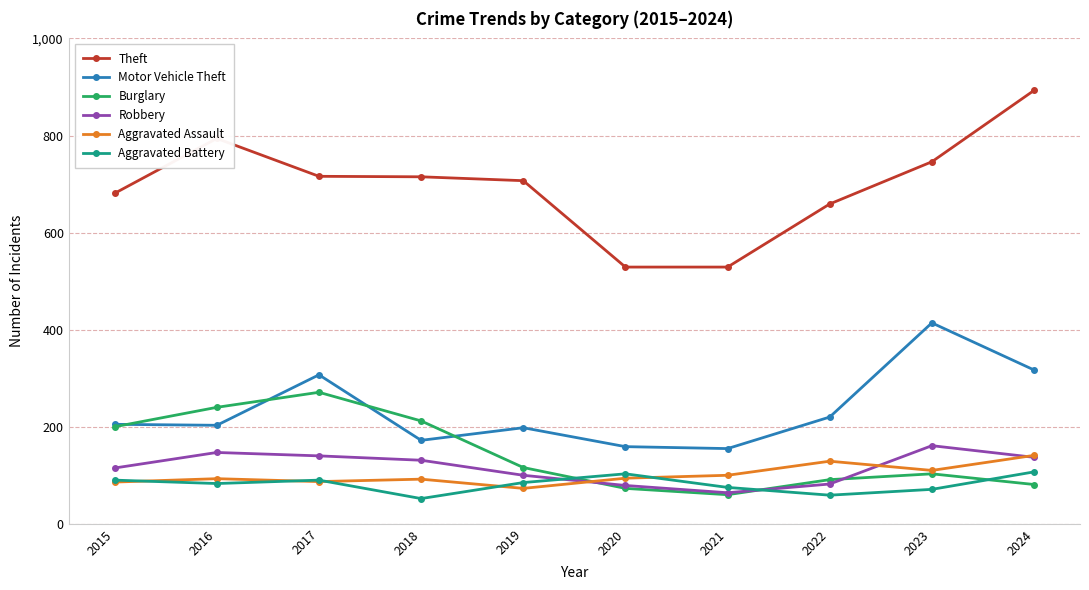

Which label corresponds to the largest value in the chart?

2024